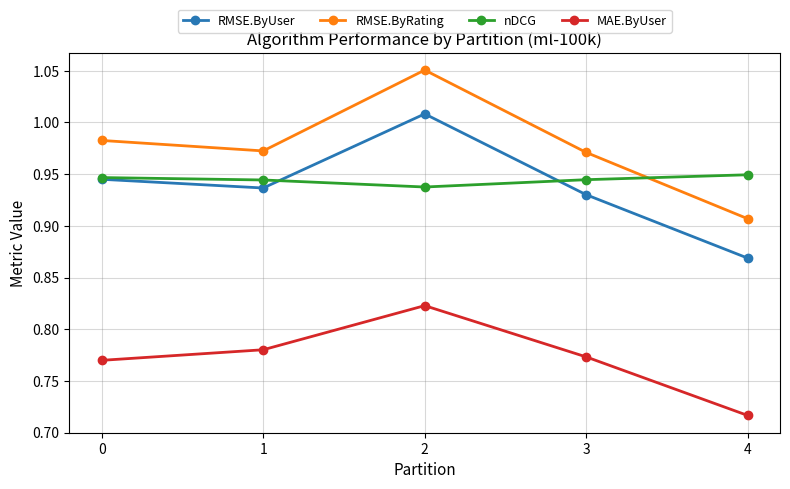

Which series has the widest spread of values?

RMSE.ByRating